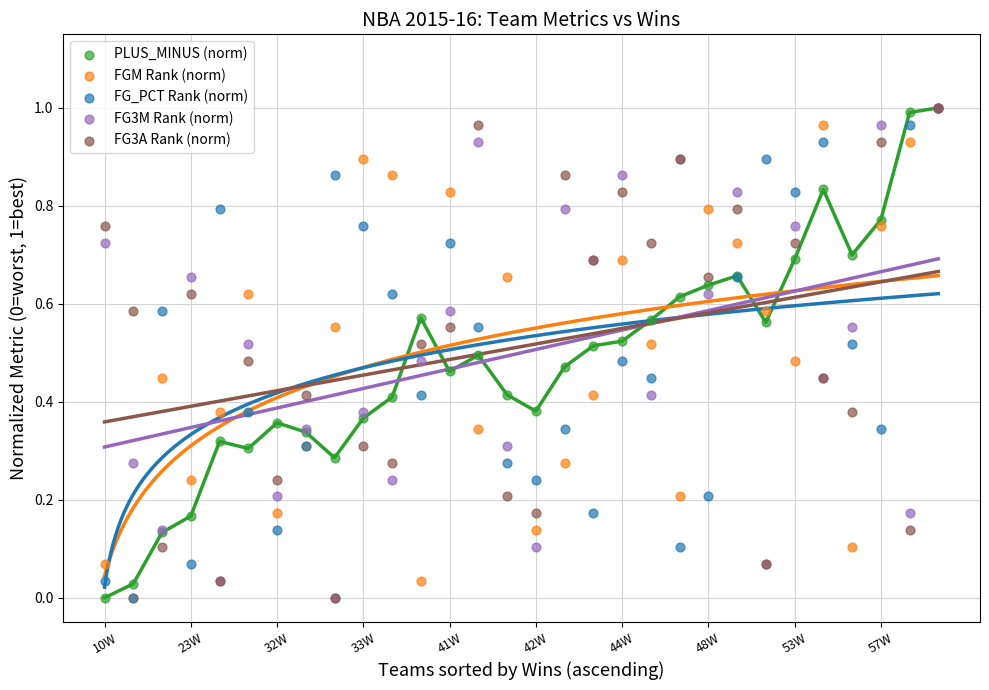

What are all the series names shown in the legend?

PLUS_MINUS (norm), FGM Rank (norm), FG_PCT Rank (norm), FG3M Rank (norm), FG3A Rank (norm)